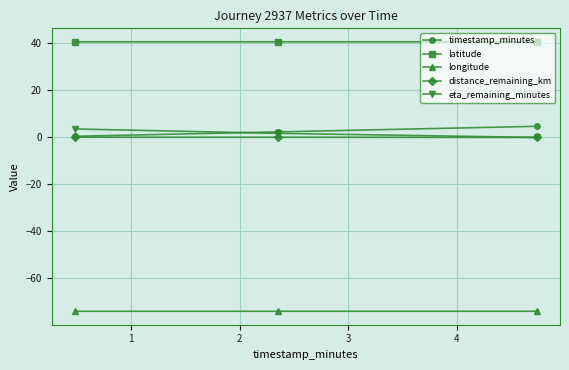

What is the value of the longitude point at the 3rd from the left?

-74.0